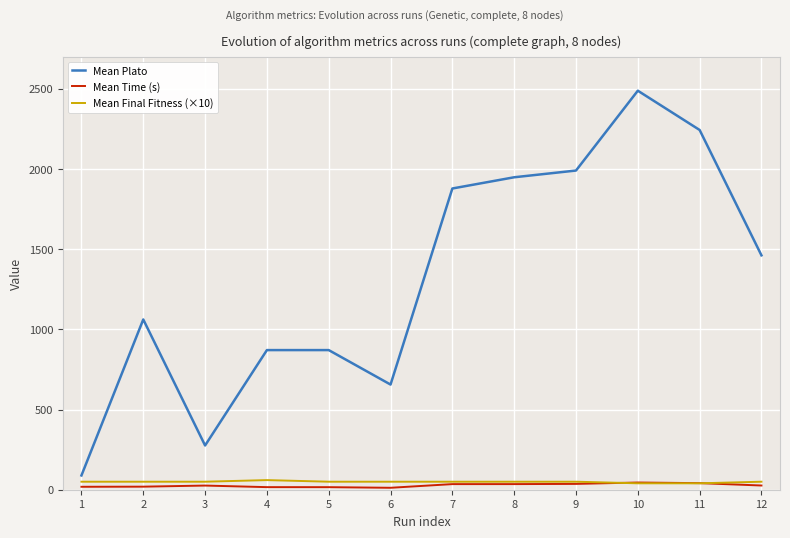

True or false: Mean Time (s) and Mean Plato cross at least once.

False